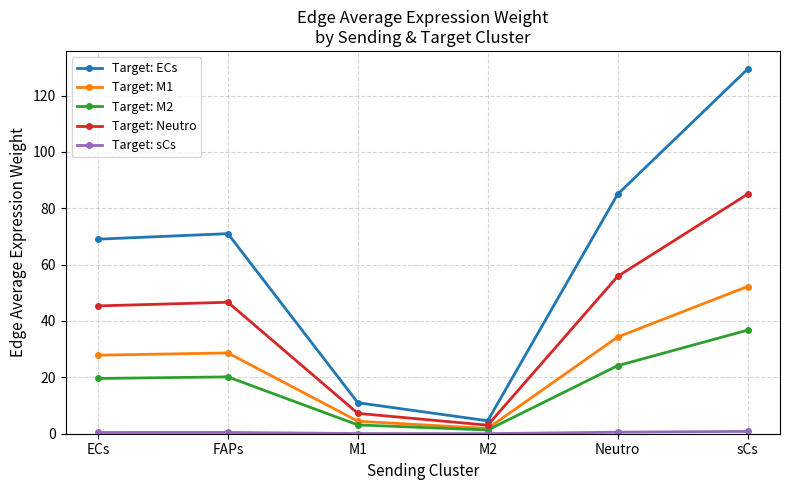

What is the average value of the Target: ECs series?

61.7